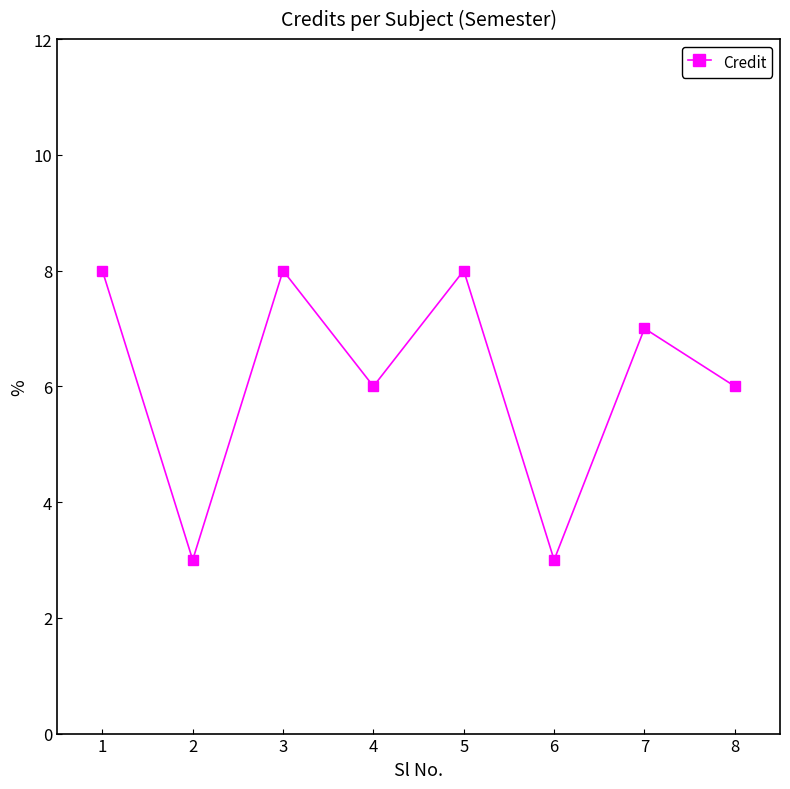

The value at 7 is 2. True or false?

False